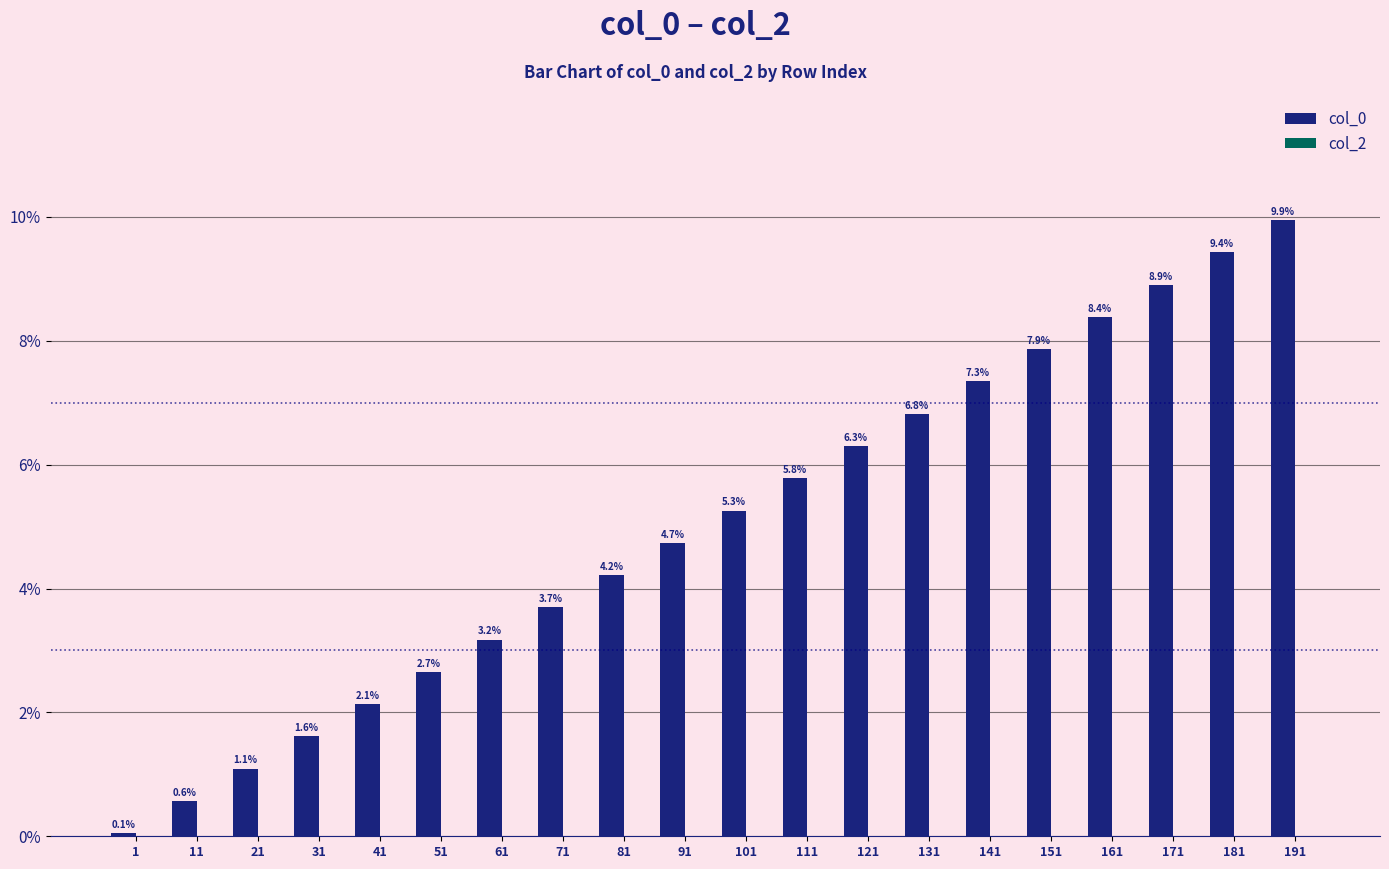

Rank the categories by value from lowest to highest.

1, 11, 21, 31, 41, 51, 61, 71, 81, 91, 101, 111, 121, 131, 141, 151, 161, 171, 181, 191